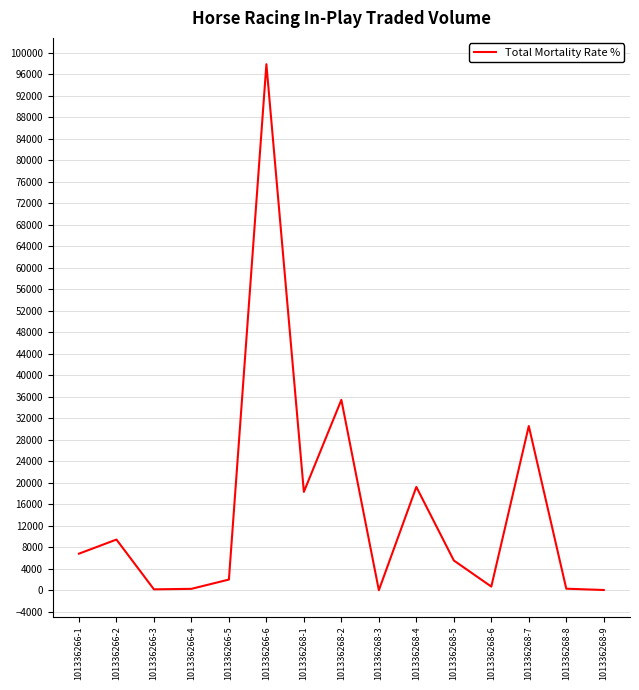

Is it true that the value at 101336266-1 is 6809.8?

True